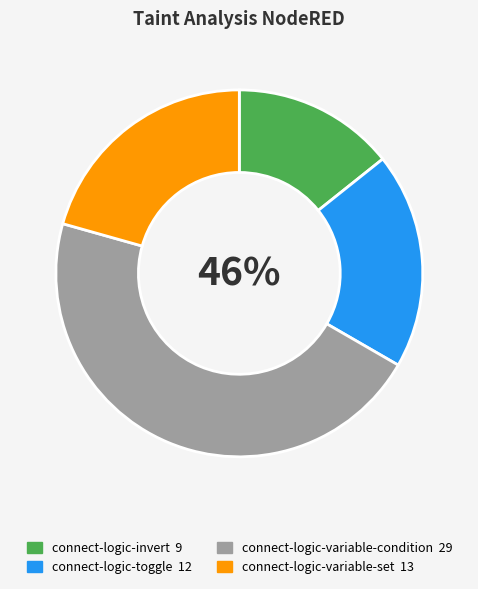

The connect-logic-variable-set slice represents 29% of the pie. True or false?

False